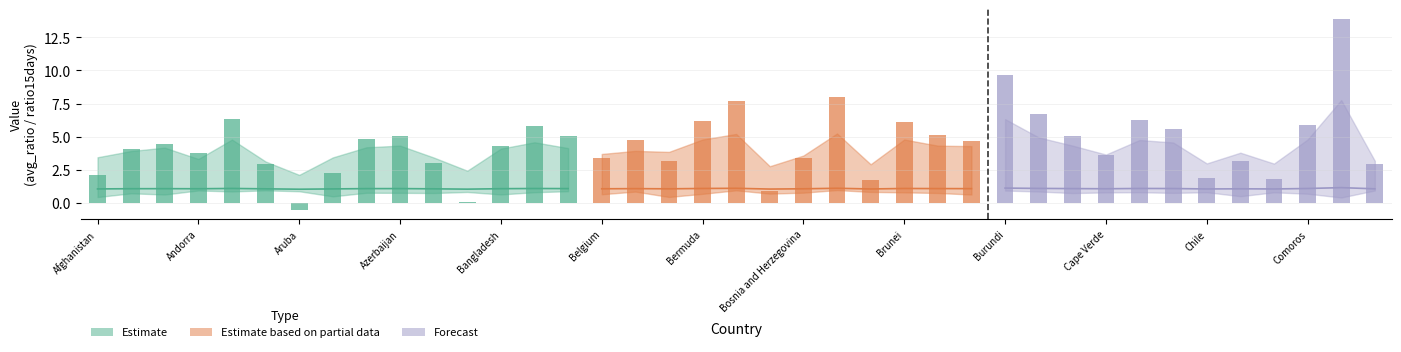

Reading left to right, list all the values displayed in this chart.

avg_ratio: Afghanistan=1.1	Albania=1.1	Algeria=1.1	Andorra=1.1	Angola=1.1	Argentina=1.1	Aruba=1.1	Australia=1.1	Austria=1.1	Azerbaijan=1.1	Bahamas=1.1	Bahrain=1.1	Bangladesh=1.1	Barbados=1.1	Belarus=1.1	Belgium=1.1	Belize=1.1	Benin=1.1	Bermuda=1.1	Bhutan=1.1	Bolivia=1.1	Bosnia and Herzegovina=1.1	Botswana=1.1	Brazil=1.1	Brunei=1.1	Bulgaria=1.1	Burkina Faso=1.1	Burundi=1.1	Cameroon=1.1	Canada=1.1	Cape Verde=1.1	Central African Republic=1.1	Chad=1.1	Chile=1.1	China=1.1	Colombia=1.1	Comoros=1.1	Congo=1.2	Costa Rica=1.1
sd_ratio: Afghanistan=0.0	Albania=0.0	Algeria=0.0	Andorra=0.0	Angola=0.0	Argentina=0.0	Aruba=0.0	Australia=0.0	Austria=0.0	Azerbaijan=0.0	Bahamas=0.0	Bahrain=0.0	Bangladesh=0.0	Barbados=0.0	Belarus=0.0	Belgium=0.0	Belize=0.0	Benin=0.0	Bermuda=0.0	Bhutan=0.0	Bolivia=0.0	Bosnia and Herzegovina=0.0	Botswana=0.0	Brazil=0.0	Brunei=0.0	Bulgaria=0.0	Burkina Faso=0.0	Burundi=0.0	Cameroon=0.0	Canada=0.0	Cape Verde=0.0	Central African Republic=0.0	Chad=0.0	Chile=0.0	China=0.0	Colombia=0.0	Comoros=0.0	Congo=0.0	Costa Rica=0.0
ratio15days: Afghanistan=3.5	Albania=3.9	Algeria=4.2	Andorra=3.3	Angola=4.8	Argentina=3.1	Aruba=2.1	Australia=3.5	Austria=4.2	Azerbaijan=4.3	Bahamas=3.4	Bahrain=2.5	Bangladesh=4.1	Barbados=4.6	Belarus=4.2	Belgium=3.7	Belize=3.9	Benin=3.9	Bermuda=4.8	Bhutan=5.2	Bolivia=2.8	Bosnia and Herzegovina=3.6	Botswana=5.3	Brazil=2.9	Brunei=4.8	Bulgaria=4.3	Burkina Faso=4.3	Burundi=6.3	Cameroon=5.0	Canada=4.3	Cape Verde=3.7	Central African Republic=4.8	Chad=4.6	Chile=3.0	China=3.8	Colombia=3.0	Comoros=4.8	Congo=7.8	Costa Rica=3.2